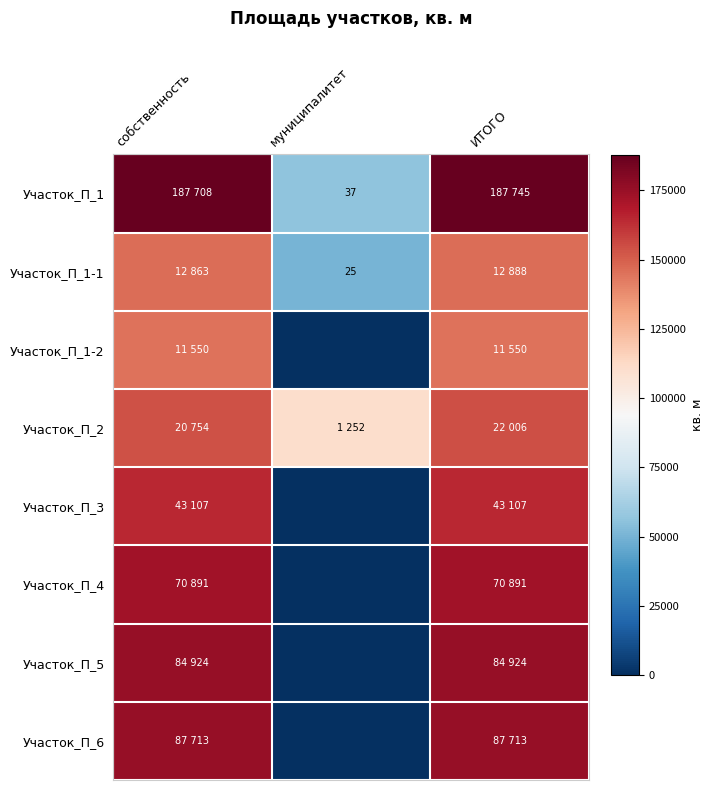

Is the value of Участок_П_3 at собственность greater than the value of Участок_П_1-1 at ИТОГО?

Yes